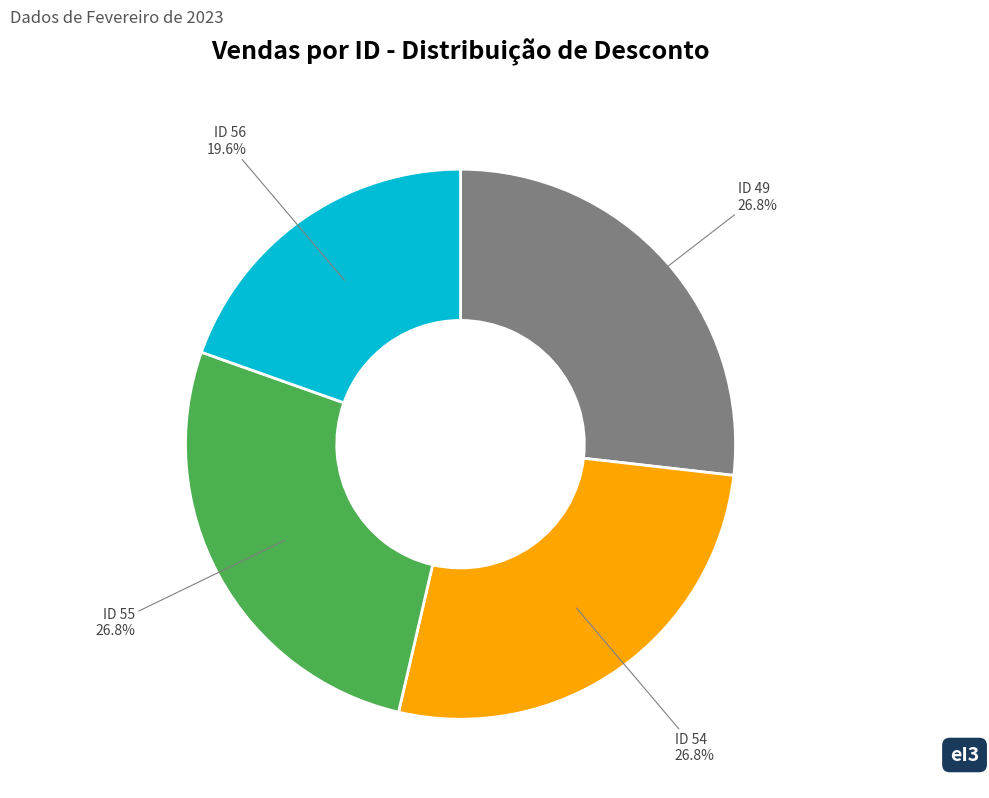

Is there any slice that represents more than half of the pie?

No